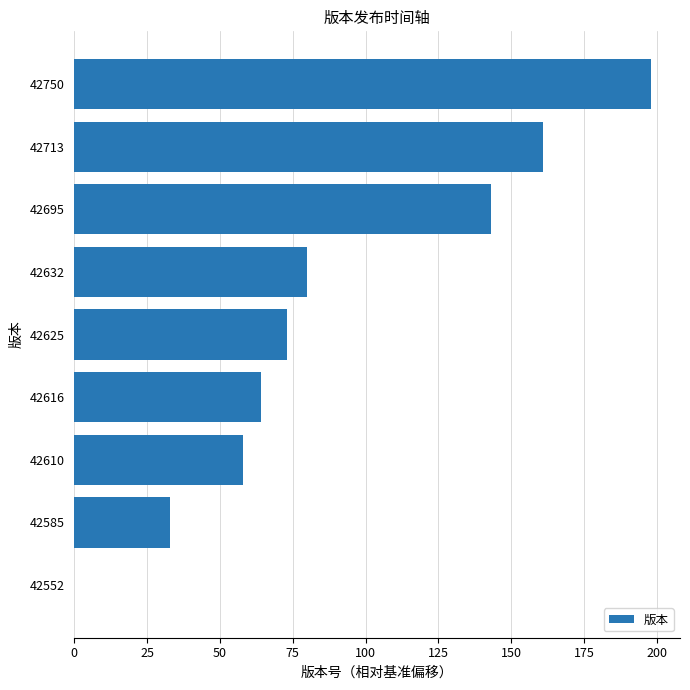

Is it true that the value at 42610 is 78?

False